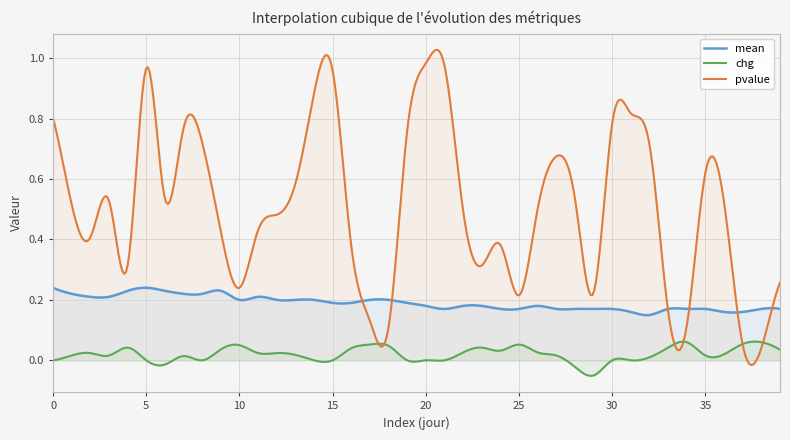

Which series changed the most between 18 and 25?

pvalue